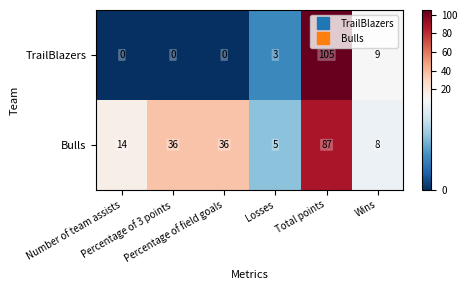

What is the difference between the maximum and minimum values in the TrailBlazers series?

105